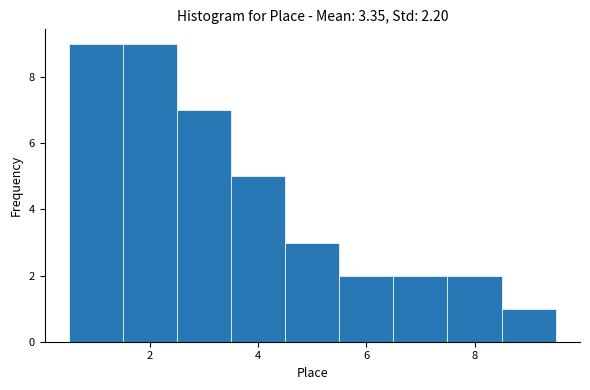

Reading left to right, transcribe this chart: for each bar, give the range it covers on the x-axis and its height. Neither the bar edges nor the heights are printed on the chart, so give them approximately, as read against the axes.

0.5 to 1.5: 9
1.5 to 2.5: 9
2.5 to 3.5: 7
3.5 to 4.5: 5
4.5 to 5.5: 3
5.5 to 6.5: 2
6.5 to 7.5: 2
7.5 to 8.5: 2
8.5 to 9.5: 1